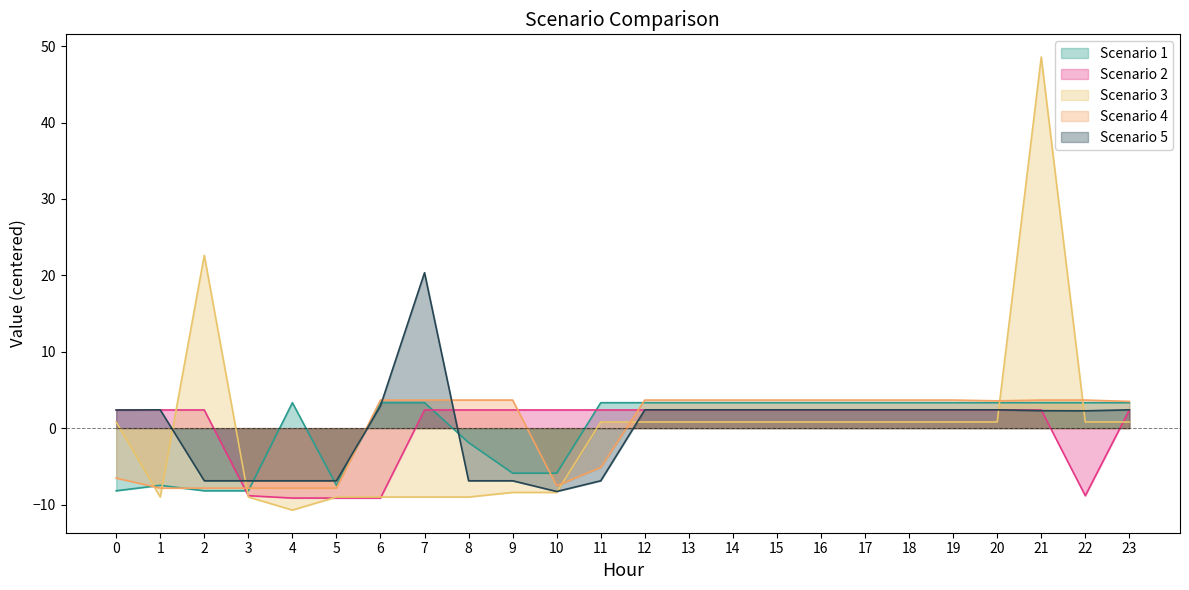

Does the chart display data point markers on the line(s)?

No